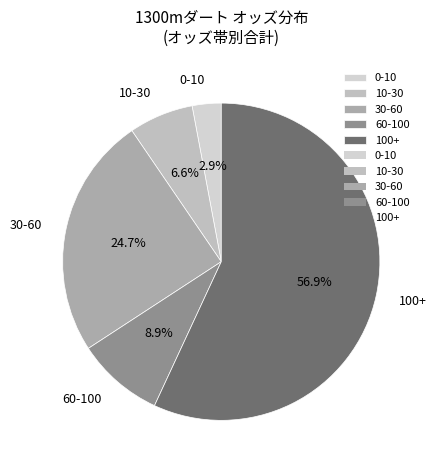

Rank the categories by value from highest to lowest.

100+, 30-60, 60-100, 10-30, 0-10